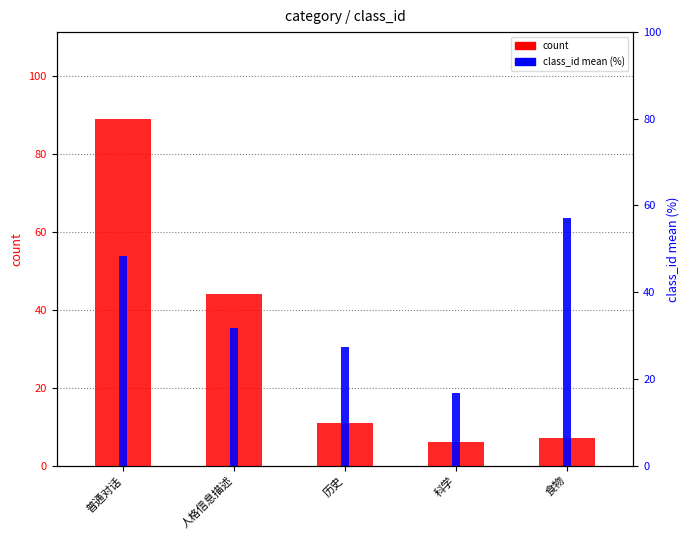

True or false: count has a value of 44.0 at 人格信息描述.

True